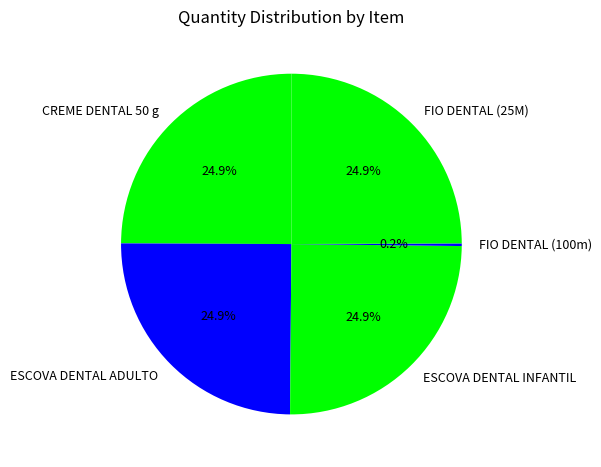

Is there a majority slice in this chart?

No